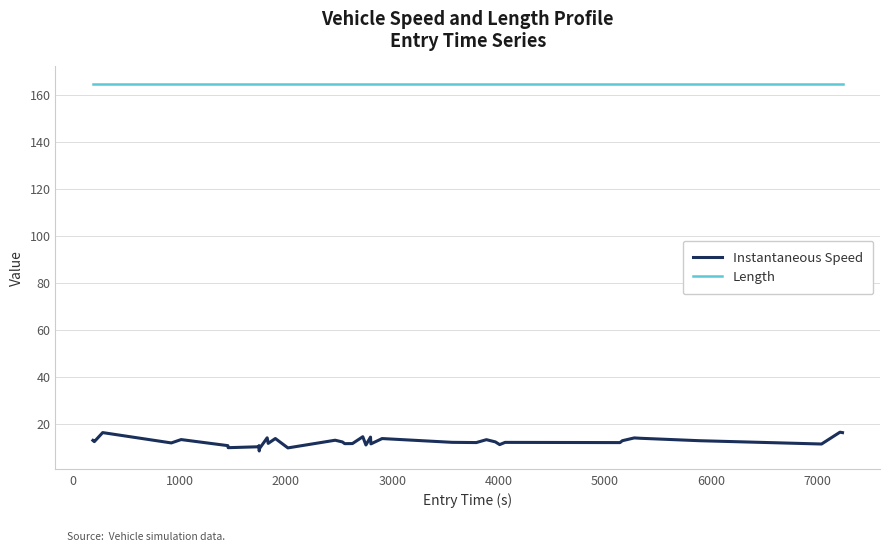

What is the smallest value displayed?

8.5